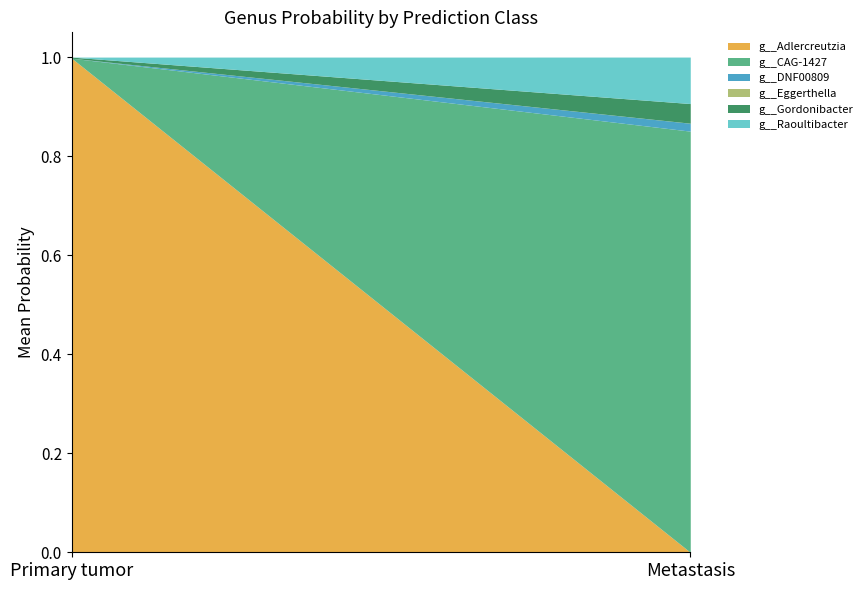

The g__Adlercreutzia series shows 0.4 at Metastasis. True or false?

False